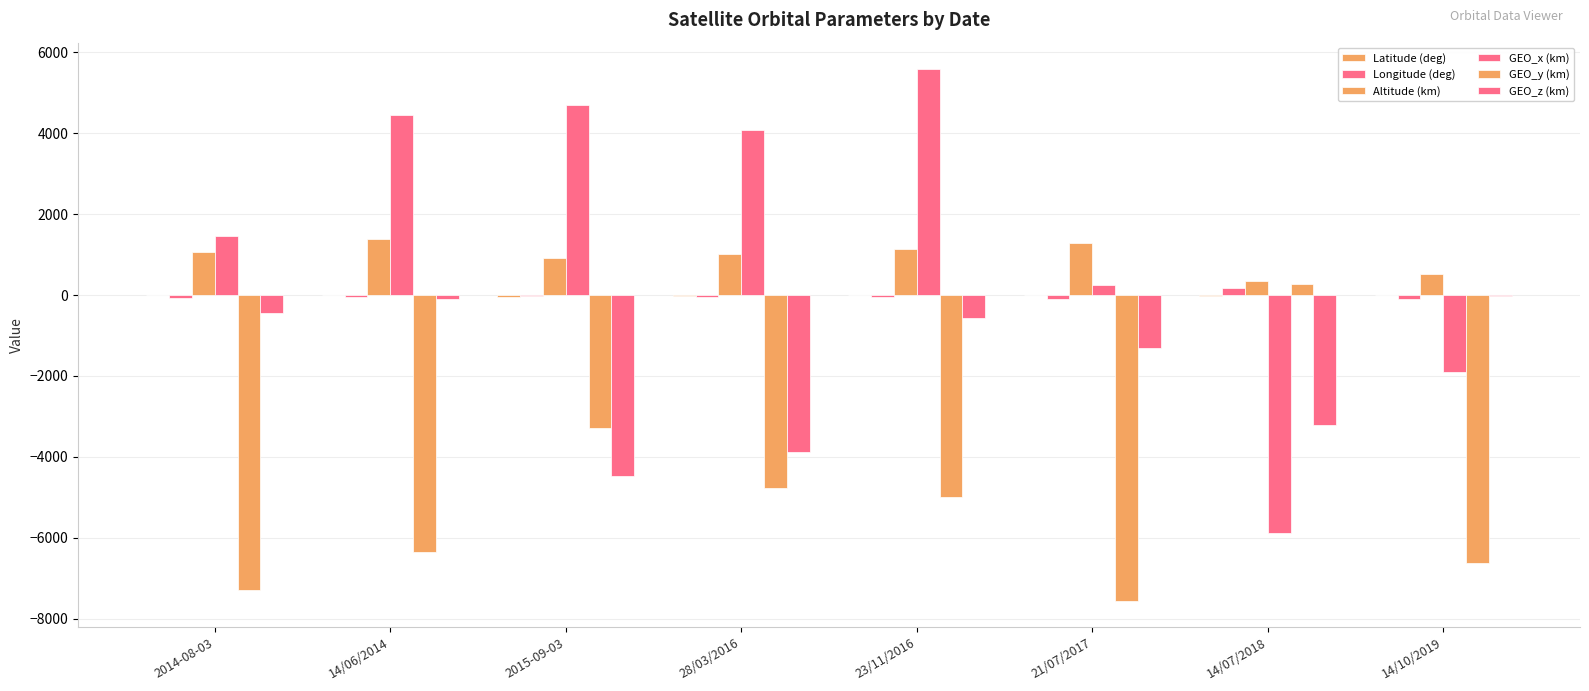

Which series has the widest spread of values?

GEO_x (km)